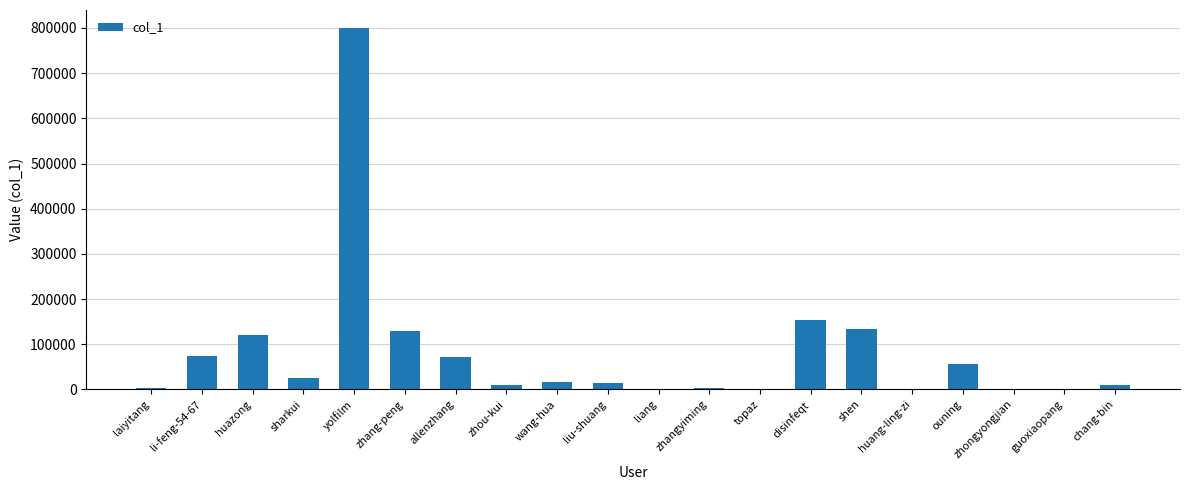

Which has a higher value, zhou-kui or zhang-peng?

zhang-peng